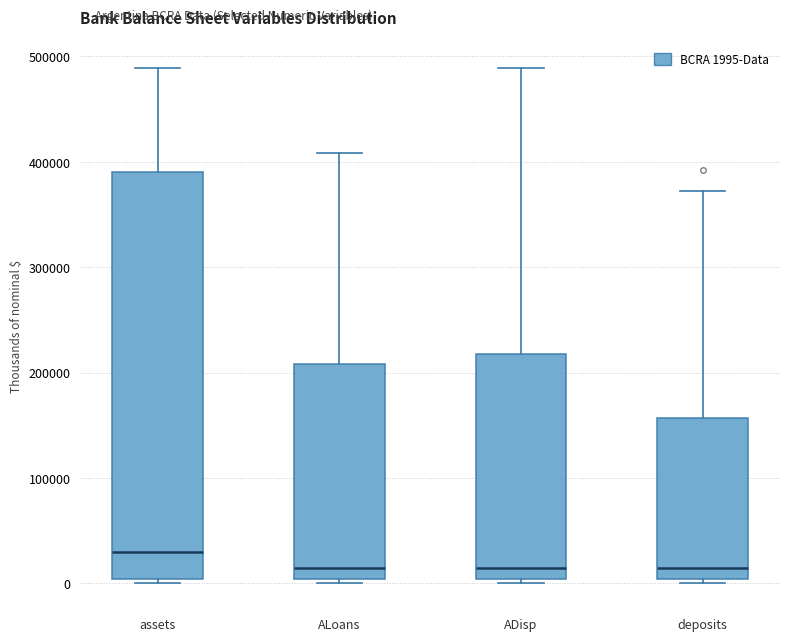

Reading left to right, transcribe this box plot: for each box, give where its median line is, the range the box spans, and where its two whiskers end, as read against the y-axis. The values are not printed on the chart, so give them approximately, as read against the axis.

assets: median 30000, box 0 to 390000, whiskers 0 (just below the box's lower edge) to 490000
ALoans: median 10000, box 0 to 210000, whiskers 0 (just below the box's lower edge) to 410000
ADisp: median 10000, box 0 to 220000, whiskers 0 (just below the box's lower edge) to 490000
deposits: median 10000, box 0 to 160000, whiskers 0 (just below the box's lower edge) to 370000